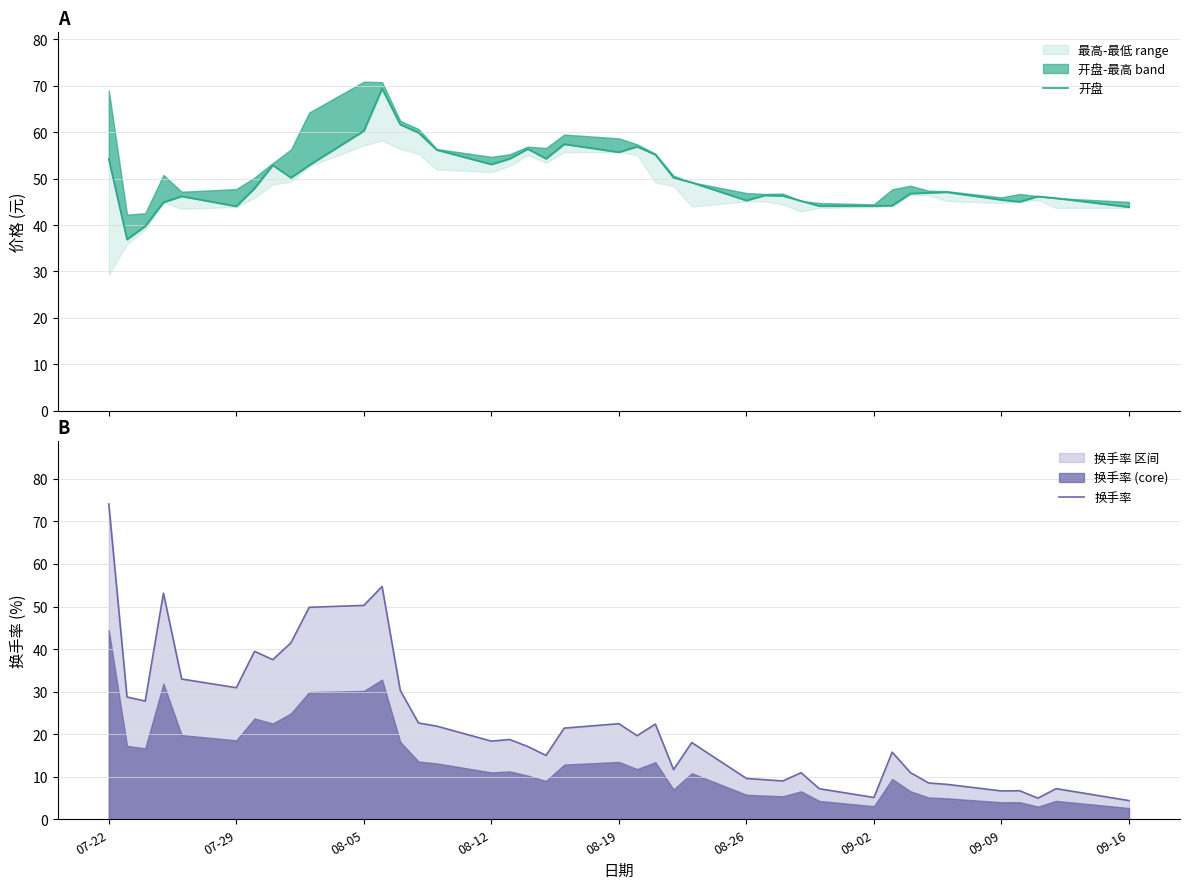

Which series has the largest total across all categories?

开盘